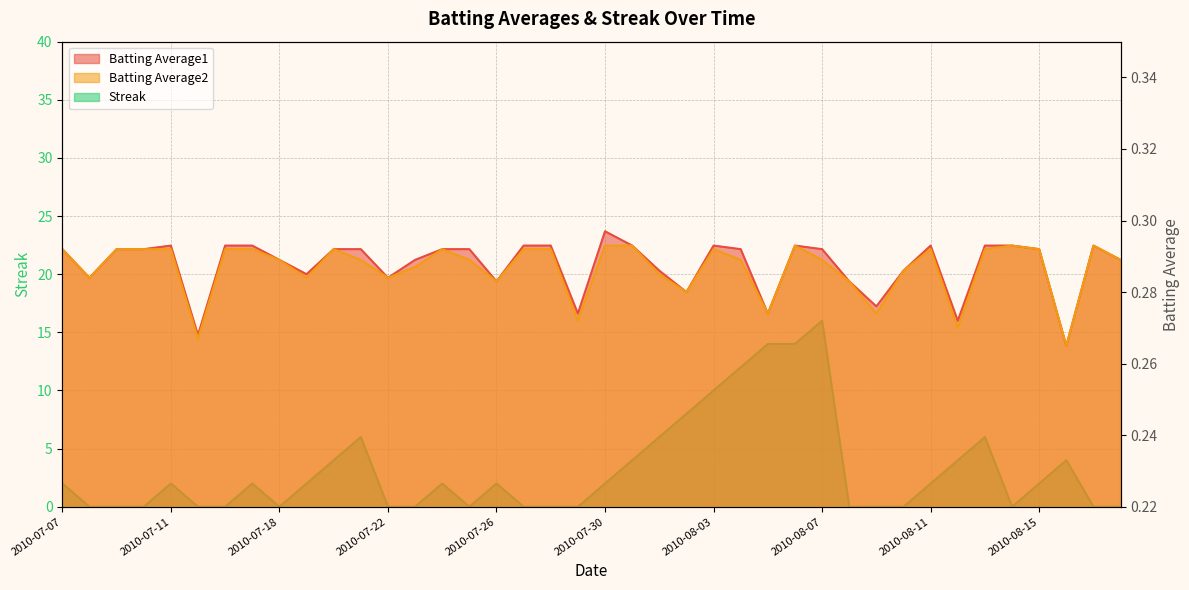

How many interior local peaks does the Batting Average1 series have?

6